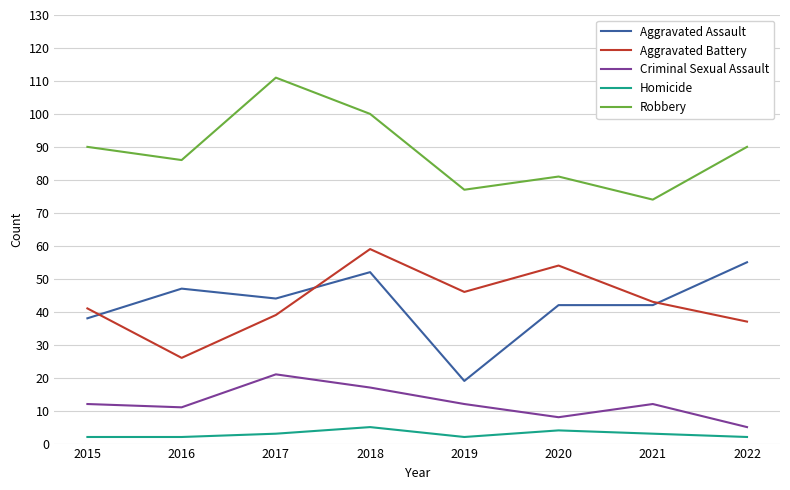

What is the sum of all Homicide values?

23